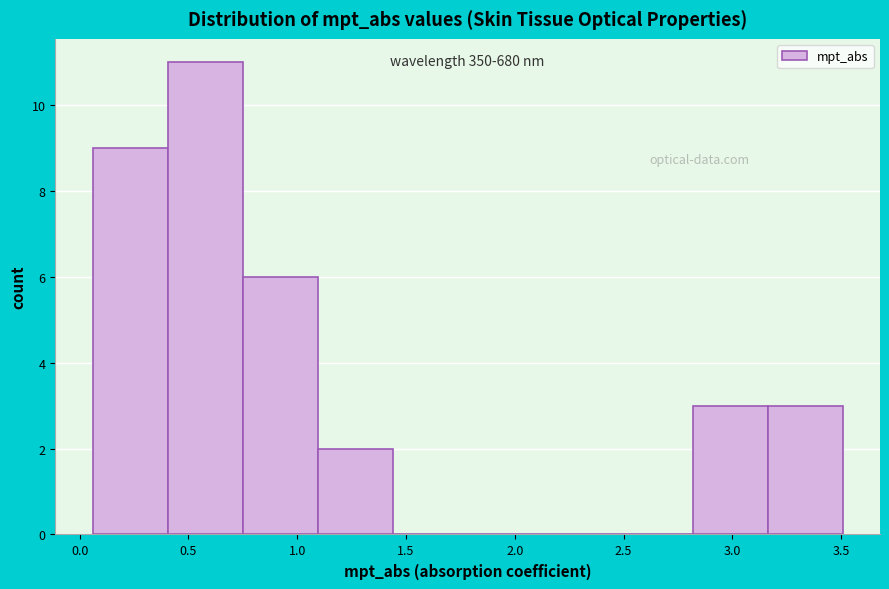

Which range on the x-axis has the tallest bar?

0.40 to 0.75